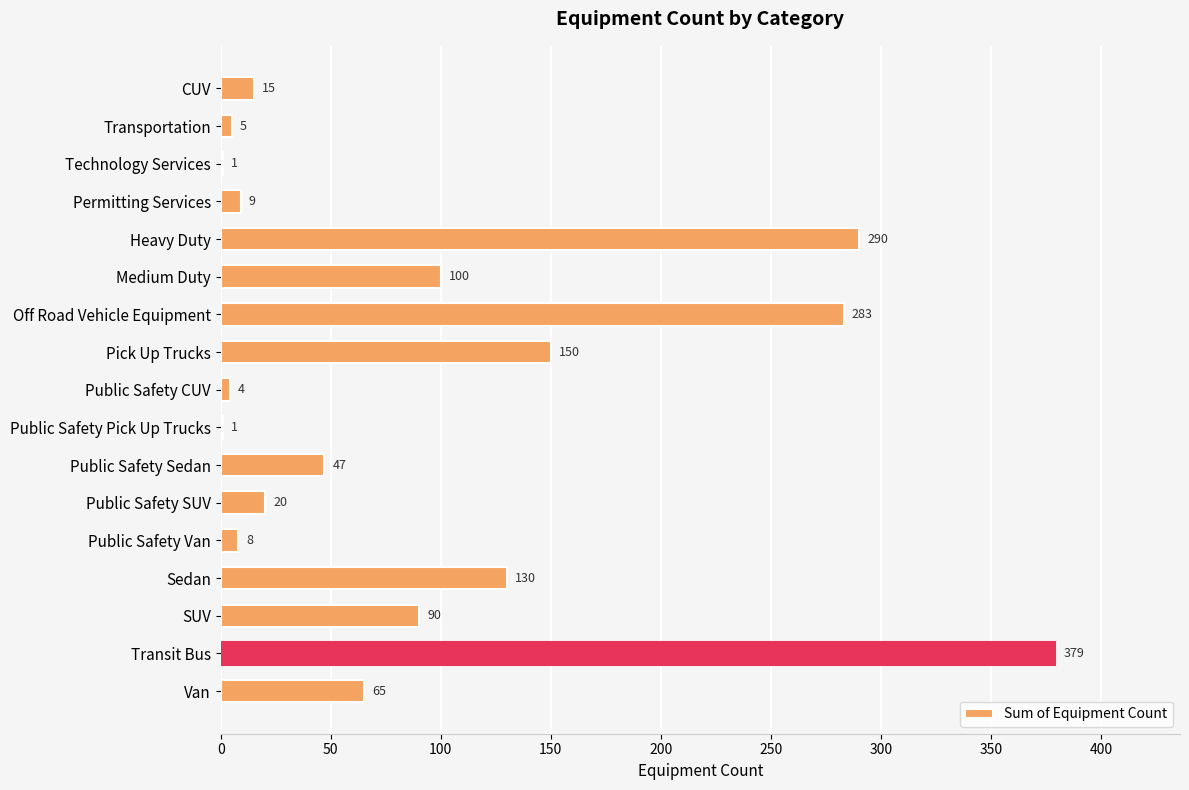

How many categories are shown in the chart?

17